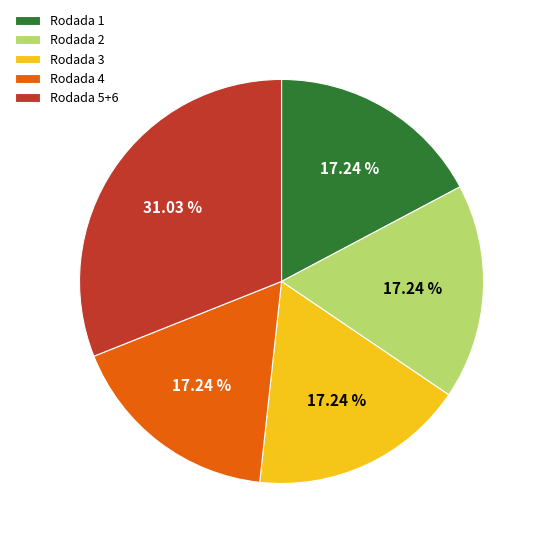

To the nearest percent, what is the difference between the largest and smallest slice percentages?

14%